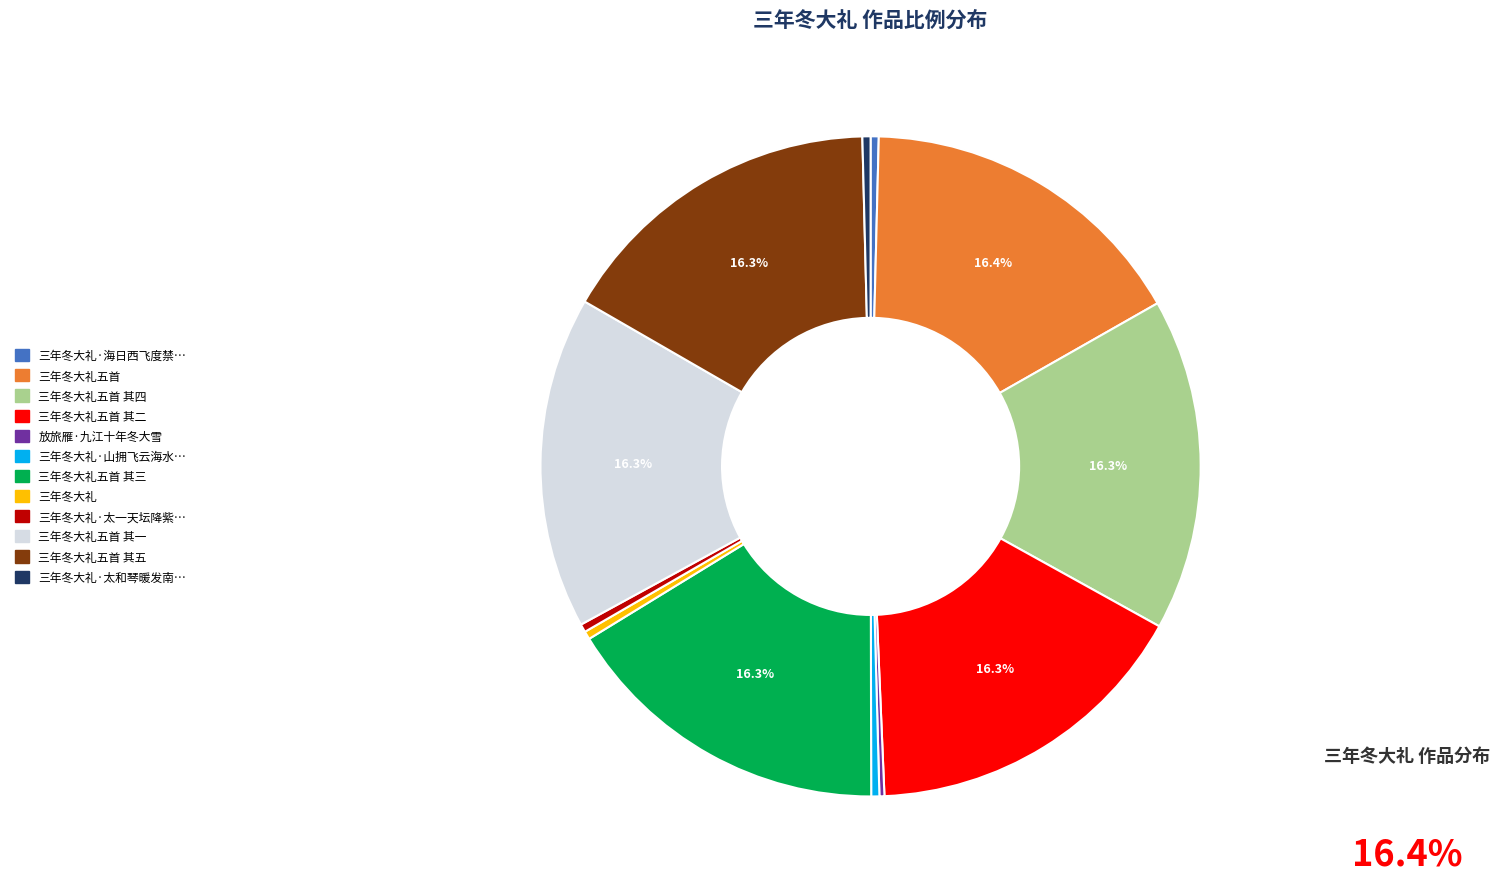

Is there any slice that represents more than half of the pie?

No